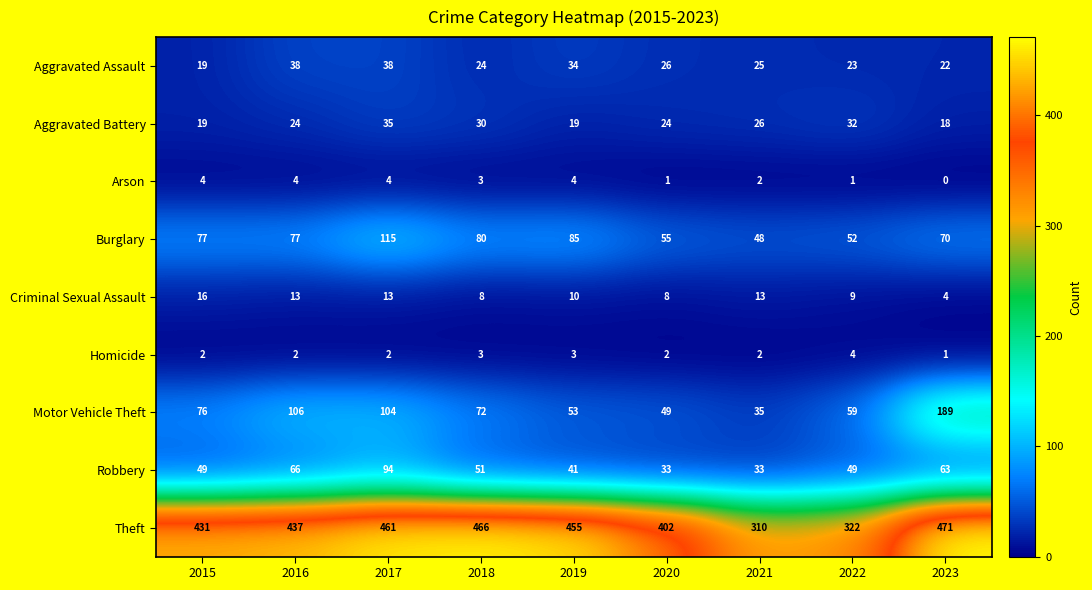

What is the minimum value for Criminal Sexual Assault?

4